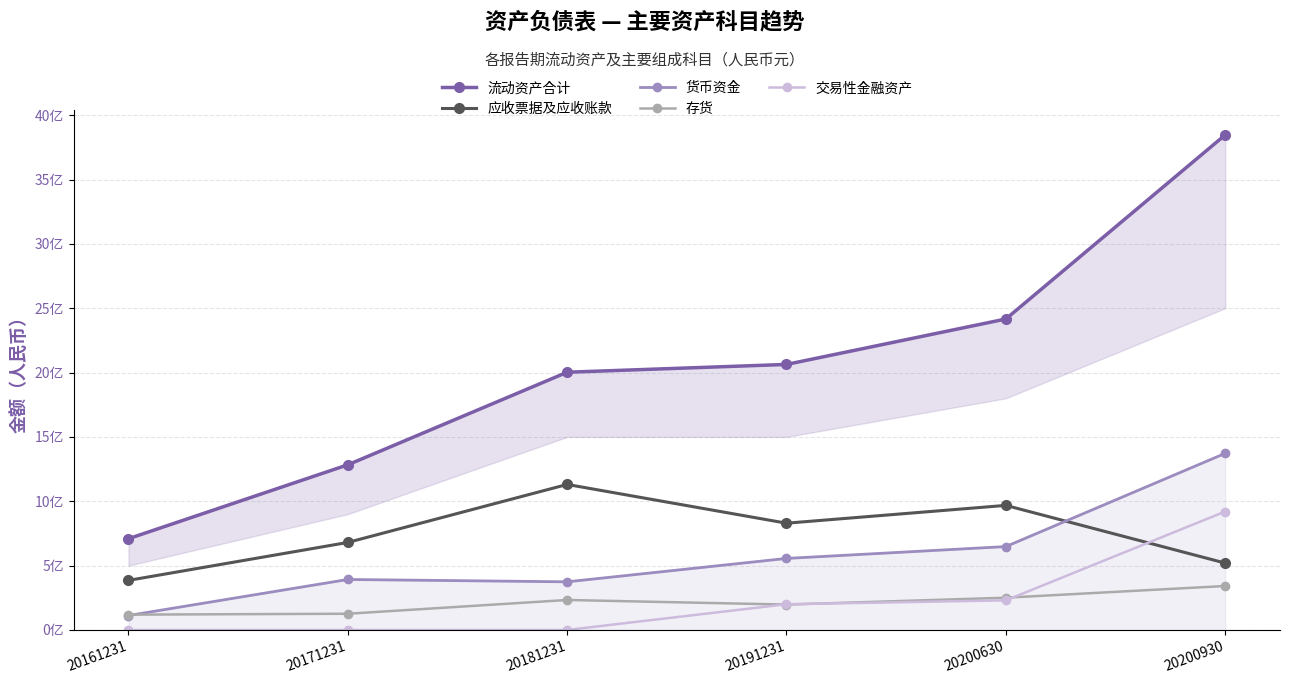

Reading left to right, what are all the values shown in this chart?

流动资产合计: 20161231=709071599.2	20171231=1283314791.7	20181231=2002632506.4	20191231=2063173716.7	20200630=2416172704.5	20200930=3846497497.3
应收票据及应收账款: 20161231=385301038.8	20171231=680087952.9	20181231=1130646124.0	20191231=829579958.9	20200630=967974674.4	20200930=519790668.6
货币资金: 20161231=112236177.7	20171231=392298623.6	20181231=373991834.3	20191231=555813571.2	20200630=647873206.4	20200930=1372212398.6
存货: 20161231=119001327.2	20171231=126010650.8	20181231=232934547.5	20191231=197228797.5	20200630=250597975.3	20200930=341631310.8
交易性金融资产: 20161231=0.0	20171231=0.0	20181231=0.0	20191231=200000000.0	20200630=230000000.0	20200930=920122650.5